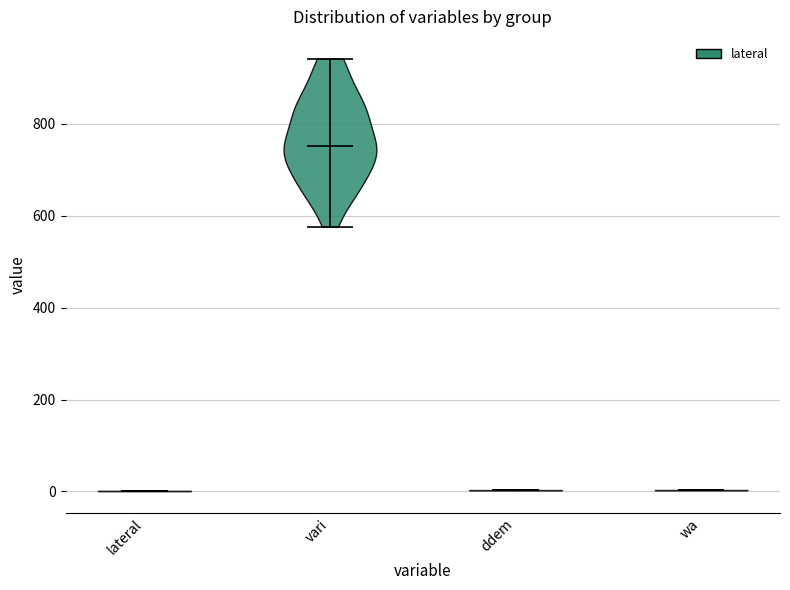

Reading left to right, read every violin against the y-axis: where its median line is, and the lowest and highest points it reaches. The values are not printed on the chart, so give them approximately, as read against the axis.

lateral: median line 0, lowest point 0, highest point 0
vari: median line 760, lowest point 580, highest point 940
ddem: median line 0, lowest point 0, highest point 0
wa: median line 0, lowest point 0, highest point 0